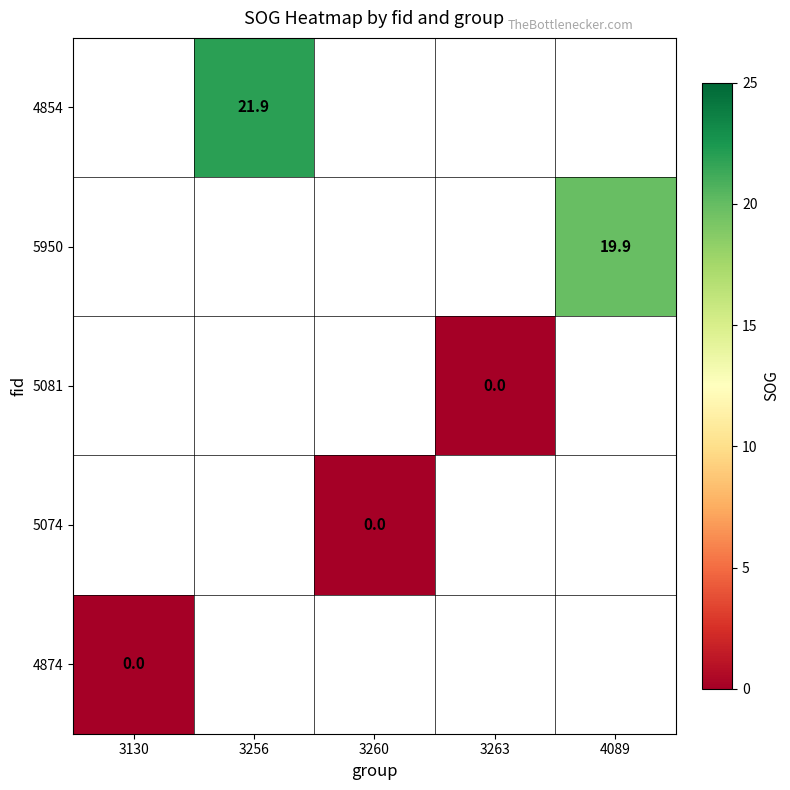

What is the greatest value displayed?

21.9